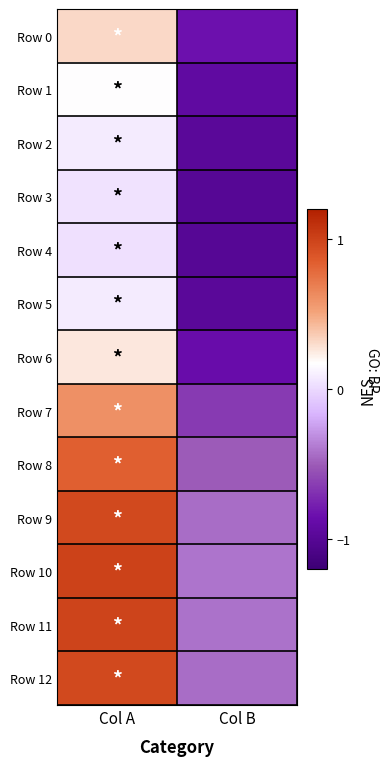

Reading right to left, what are all the values shown in this chart?

Row 0: Col B=-0.8	Col A=0.3
Row 1: Col B=-0.9	Col A=0.2
Row 2: Col B=-1.0	Col A=0.1
Row 3: Col B=-1.0	Col A=0.0
Row 4: Col B=-1.0	Col A=0.0
Row 5: Col B=-1.0	Col A=0.1
Row 6: Col B=-0.9	Col A=0.3
Row 7: Col B=-0.7	Col A=0.6
Row 8: Col B=-0.5	Col A=0.8
Row 9: Col B=-0.4	Col A=1.0
Row 10: Col B=-0.4	Col A=1.0
Row 11: Col B=-0.4	Col A=1.0
Row 12: Col B=-0.4	Col A=1.0